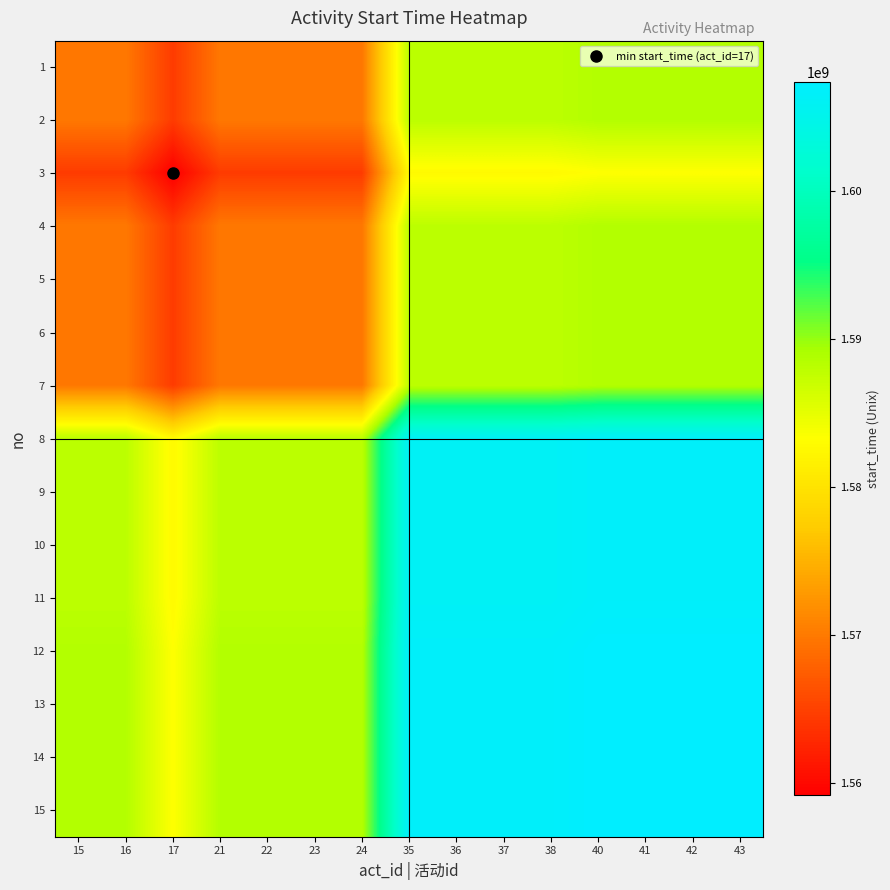

At which category is the sum across all series the highest?

40